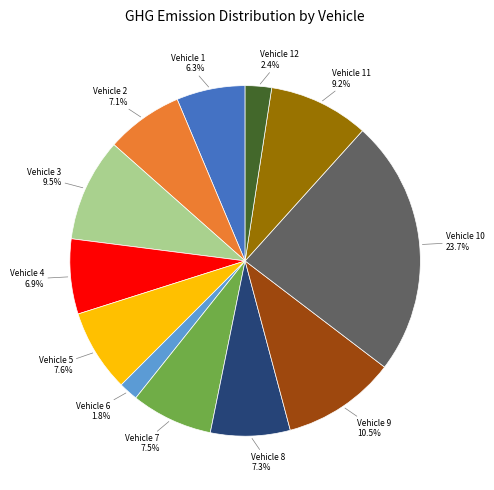

Is there any slice that represents more than half of the pie?

No